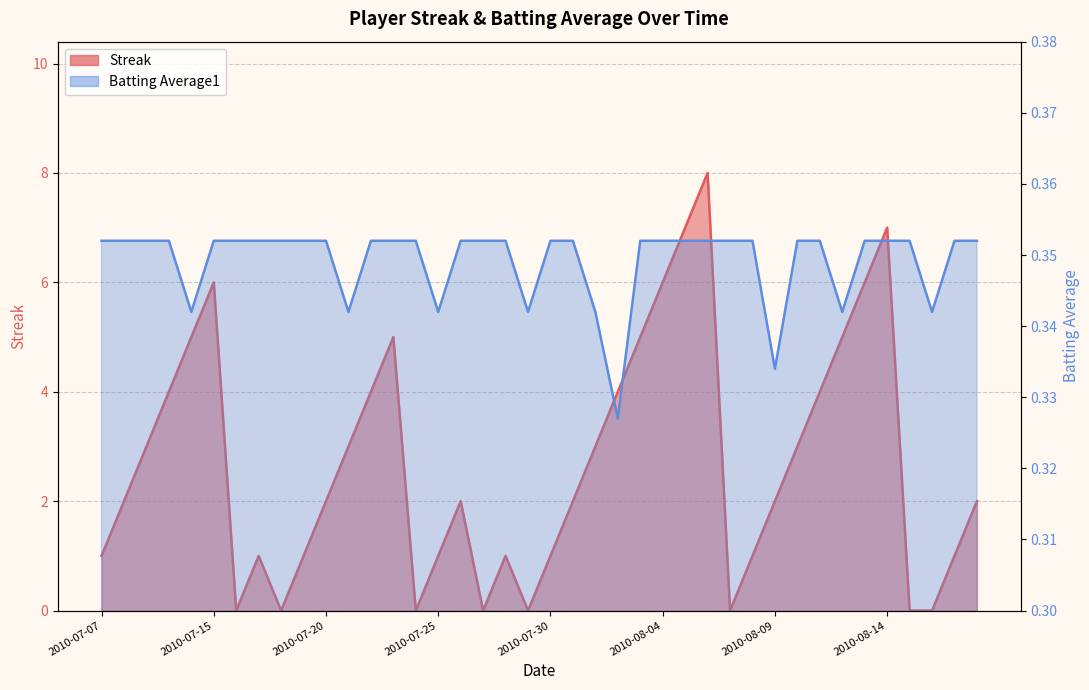

The Batting Average1 series shows 0.1 at 2010-08-10. True or false?

False